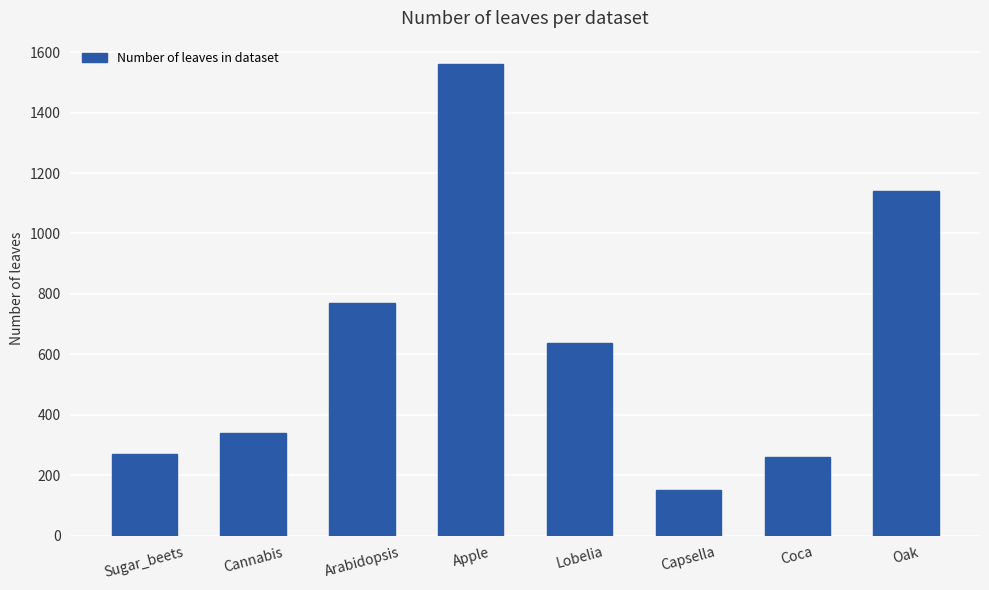

What is the difference between the maximum and minimum values?

1410